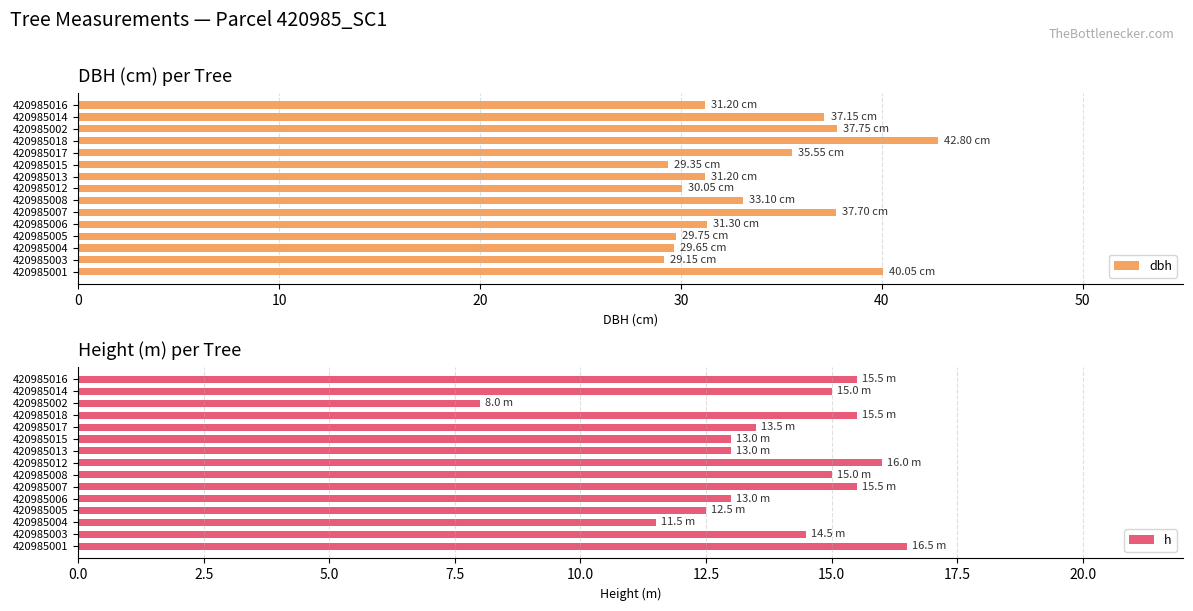

Rank the series by their average value, from lowest to highest.

h, dbh